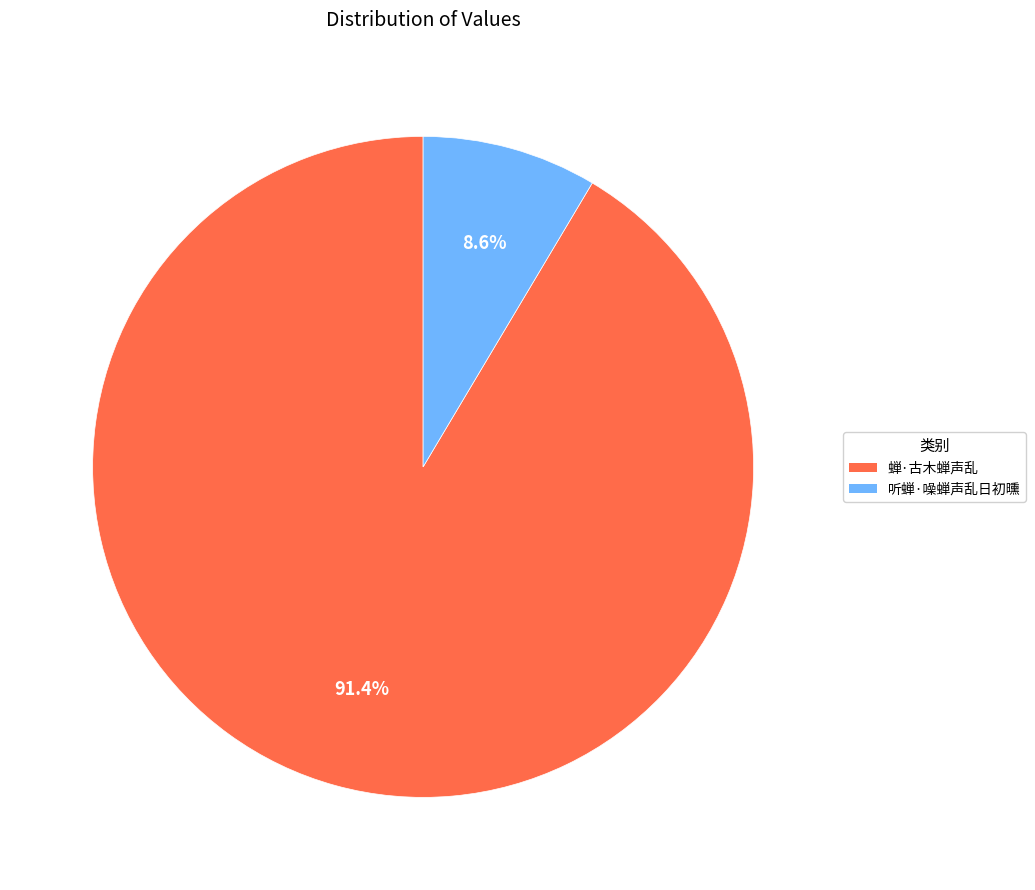

Does 听蝉·噪蝉声乱日初曛 represent more than half of the total?

No